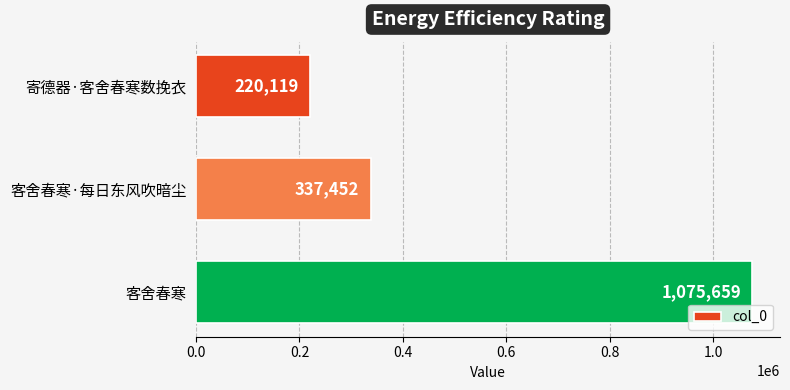

Reading top to bottom, list all the values displayed in this chart.

寄德器·客舍春寒数挽衣=220119	客舍春寒·每日东风吹暗尘=337452	客舍春寒=1075659